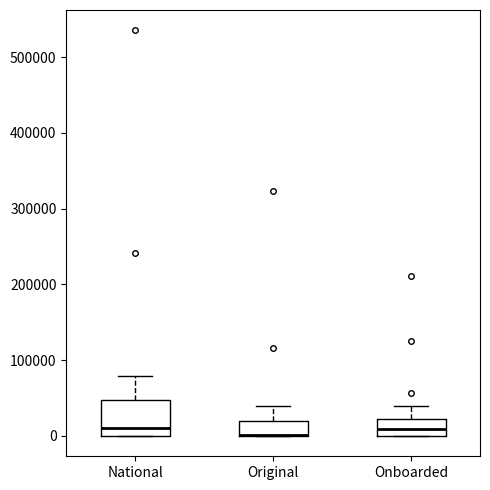

Comparing the boxes themselves (not the whiskers), which one is the tallest?

National